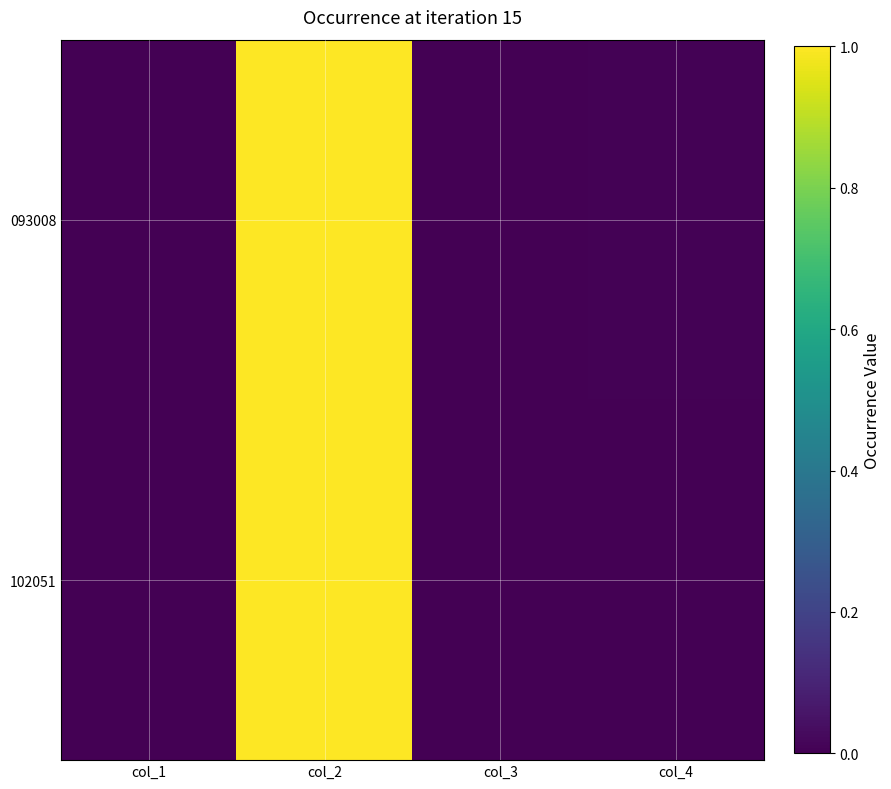

Reading left to right, transcribe all the data shown in this chart.

093008: col_1=0.0	col_2=1.0	col_3=0.0	col_4=0.0
102051: col_1=0.0	col_2=1.0	col_3=0.0	col_4=0.0